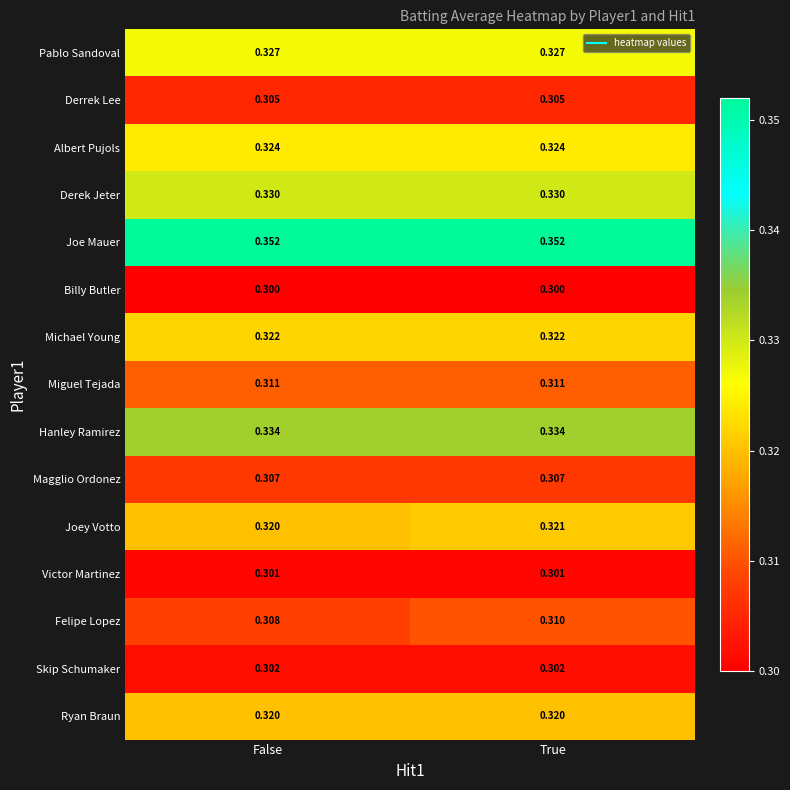

Which series has the largest total across all categories?

Joe Mauer